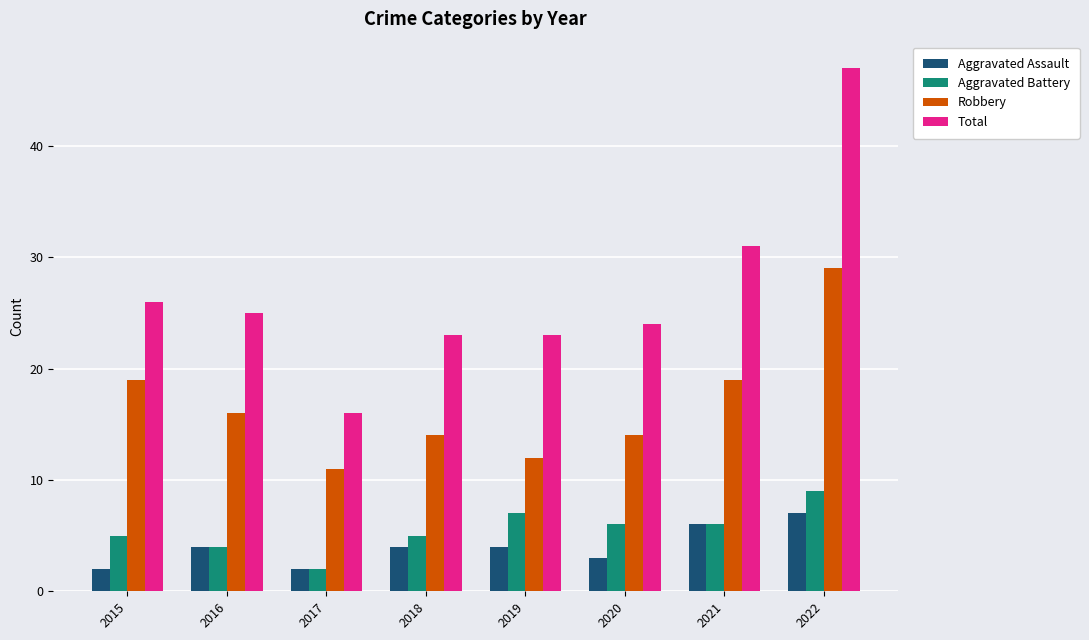

The Robbery series shows 3 at 2018. True or false?

False